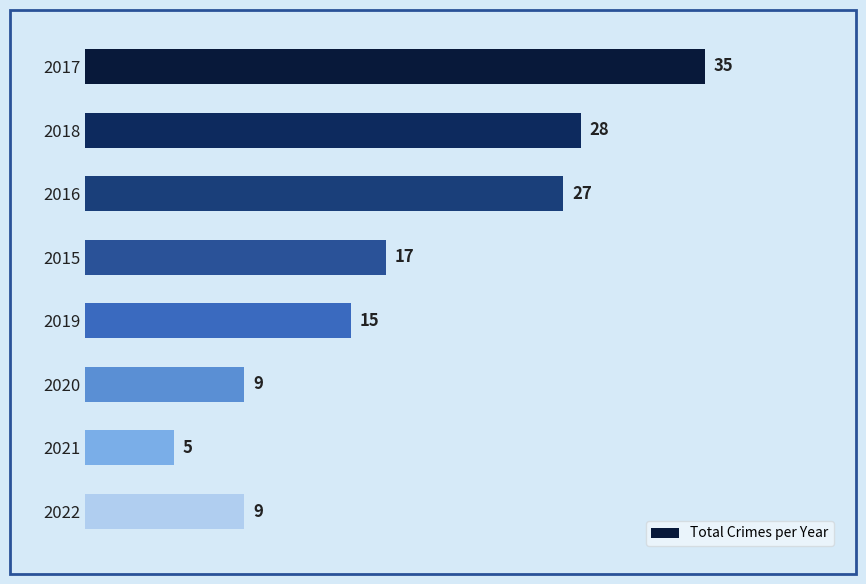

How many distinct data groups are displayed?

1